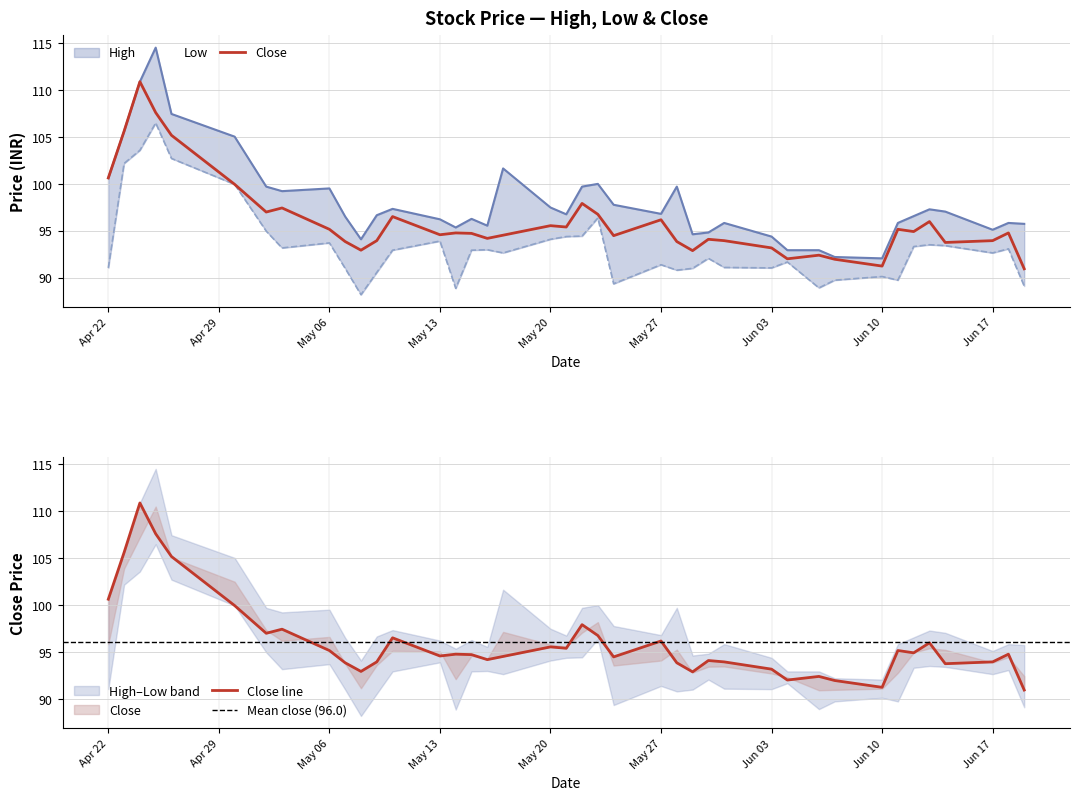

Is the value of Low at 2019-06-17 greater than the value of High at 2019-05-31?

No